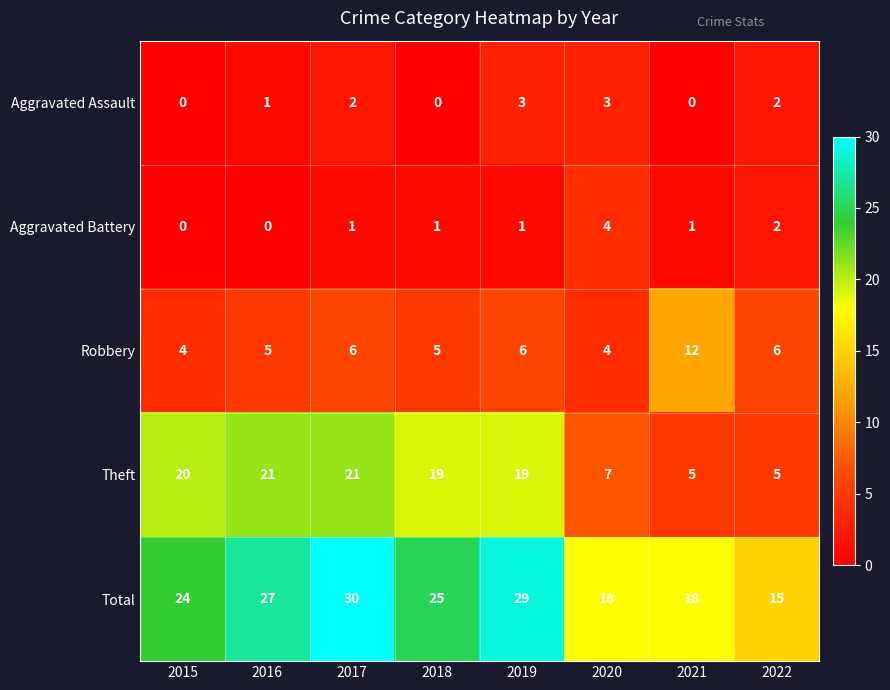

Rank the series at 2017 from lowest to highest value.

Aggravated Battery, Aggravated Assault, Robbery, Theft, Total